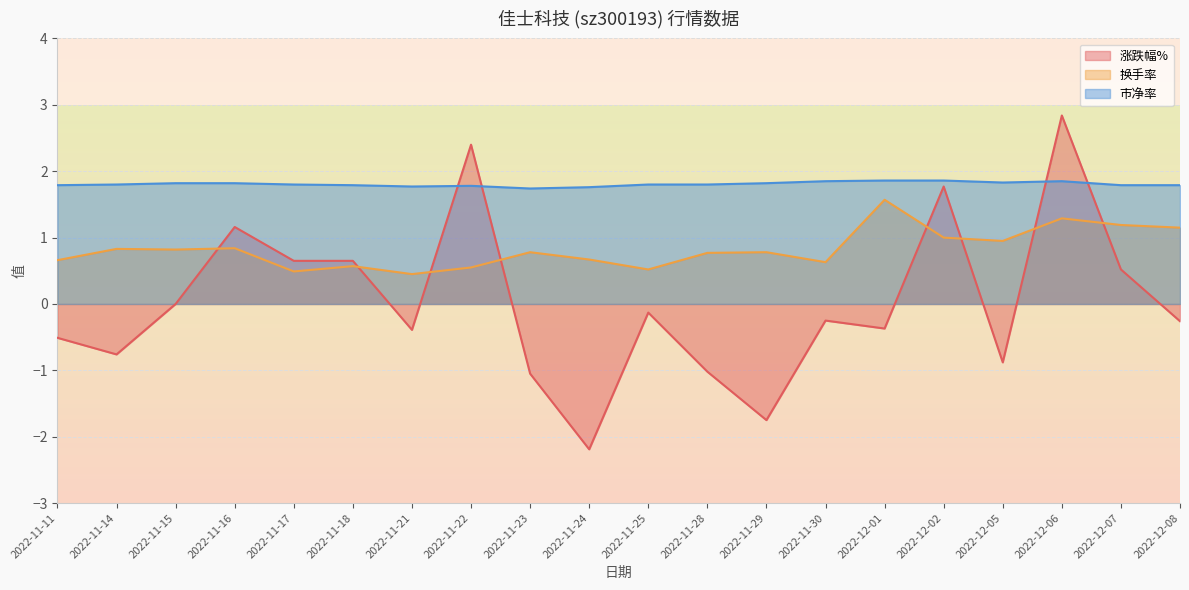

What is the sum of all 涨跌幅% values?

0.4